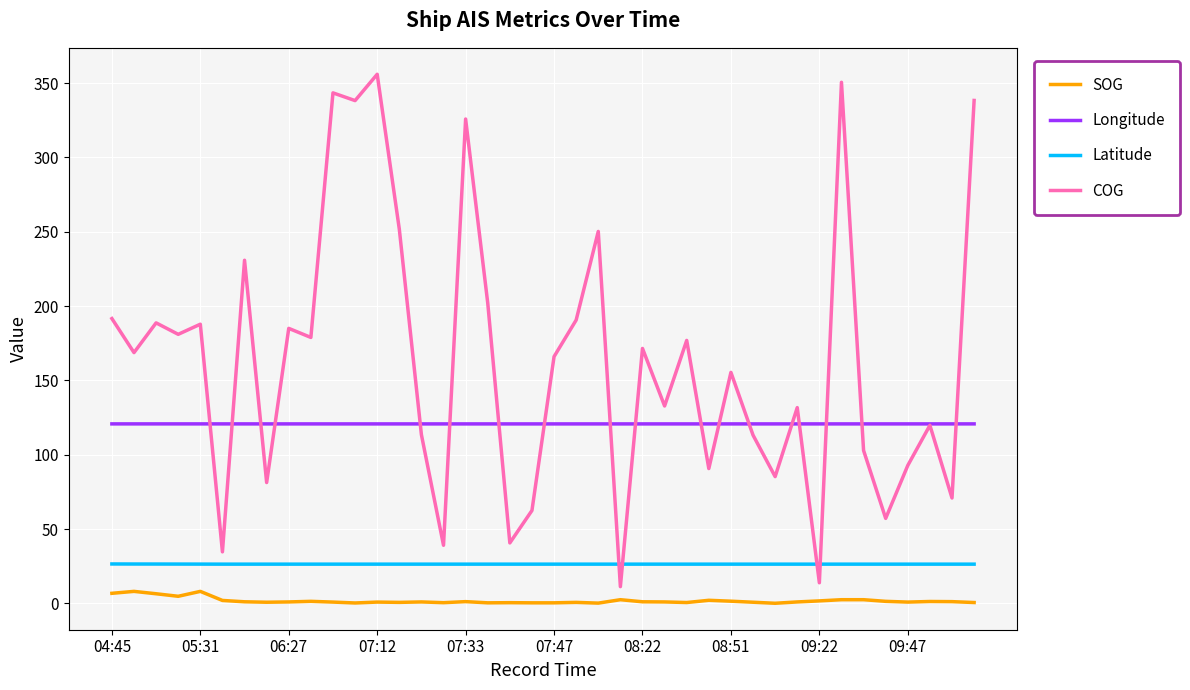

Rank the series by their average value, from highest to lowest.

COG, Longitude, Latitude, SOG